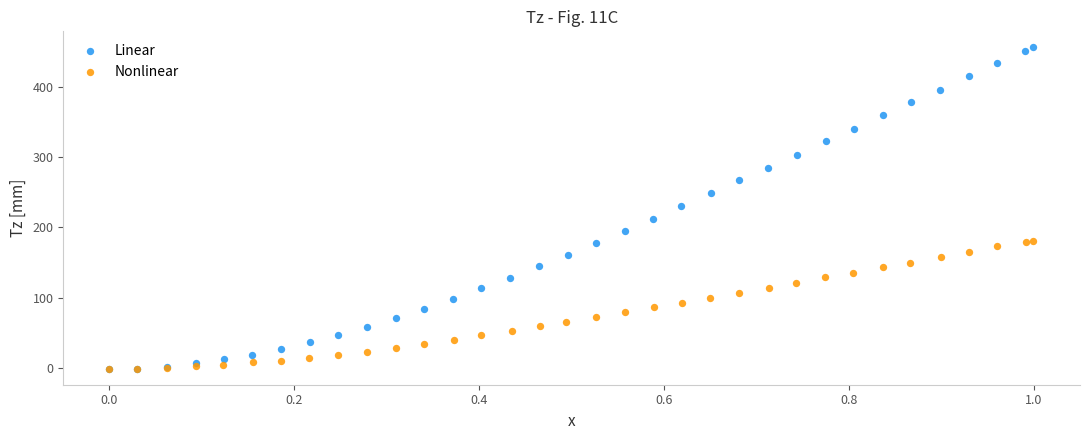

Which series reaches the maximum Y coordinate?

Linear